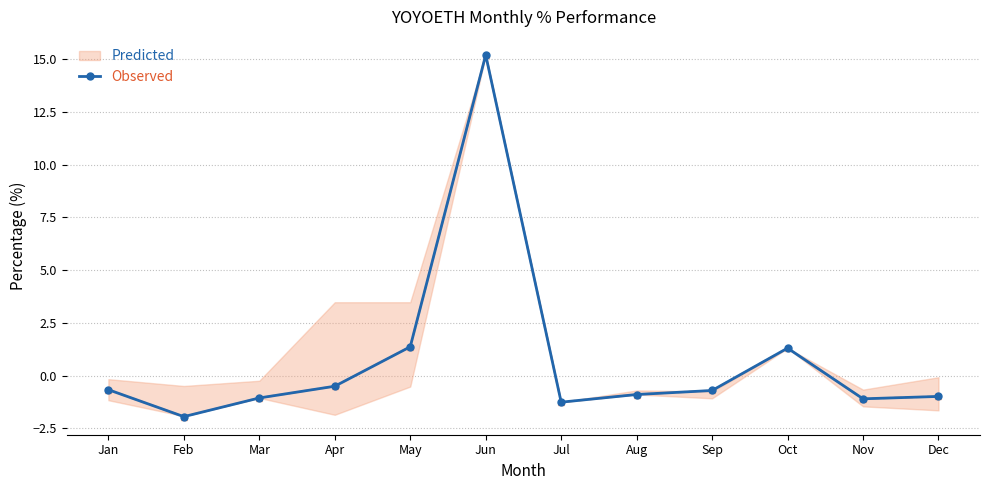

What is the average value?

0.7